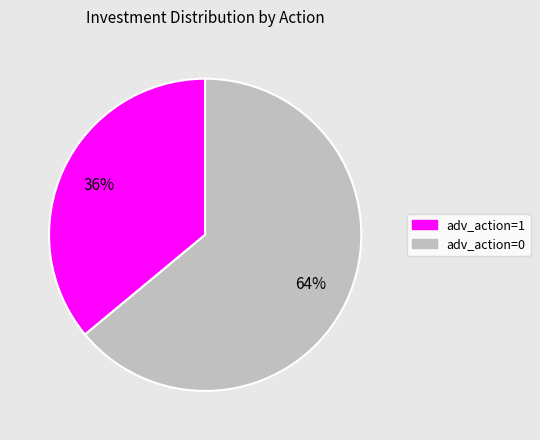

To the nearest percent, what is the average slice percentage?

50%